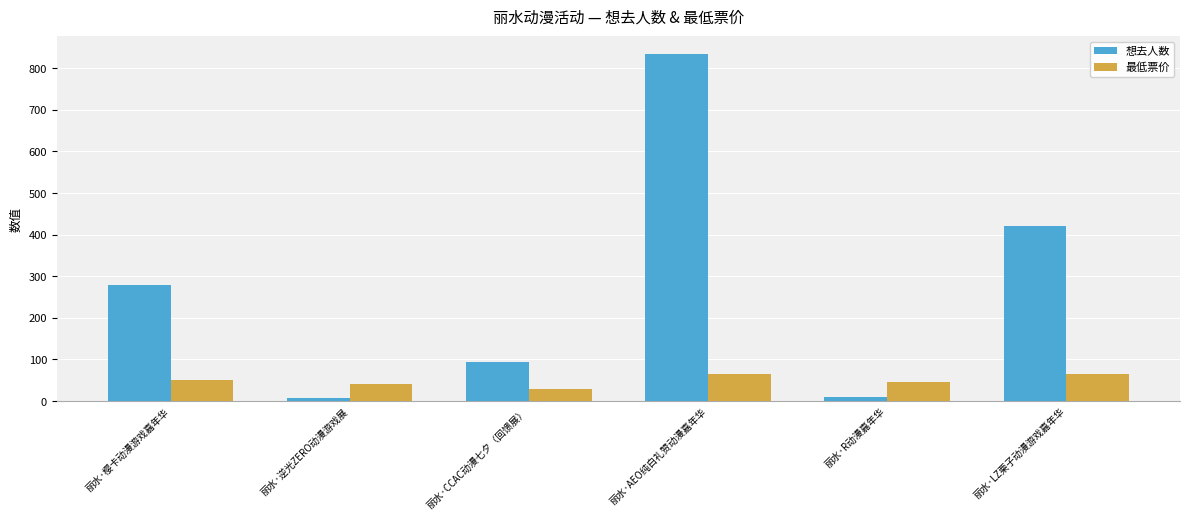

Which series changed the most between 丽水·逆光ZERO动漫游戏展 and 丽水·LZ栗子动漫游戏嘉年华?

想去人数